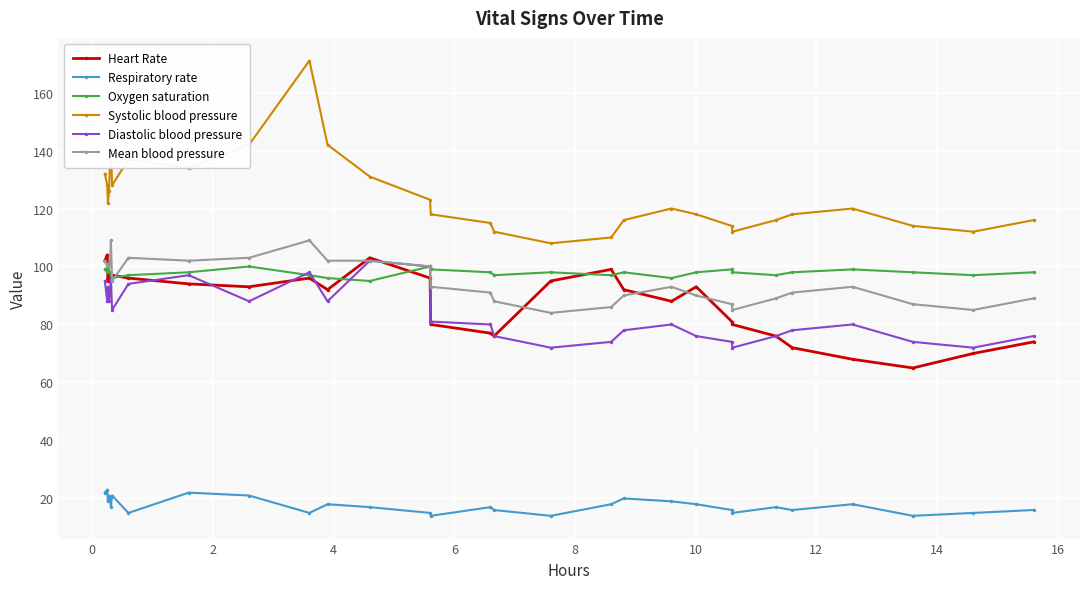

What is the difference between the second highest and minimum values in the Systolic blood pressure series?

35